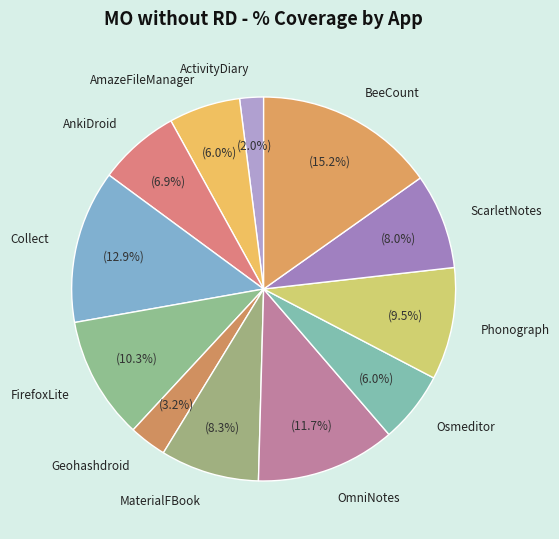

How many segments does this pie chart have?

12